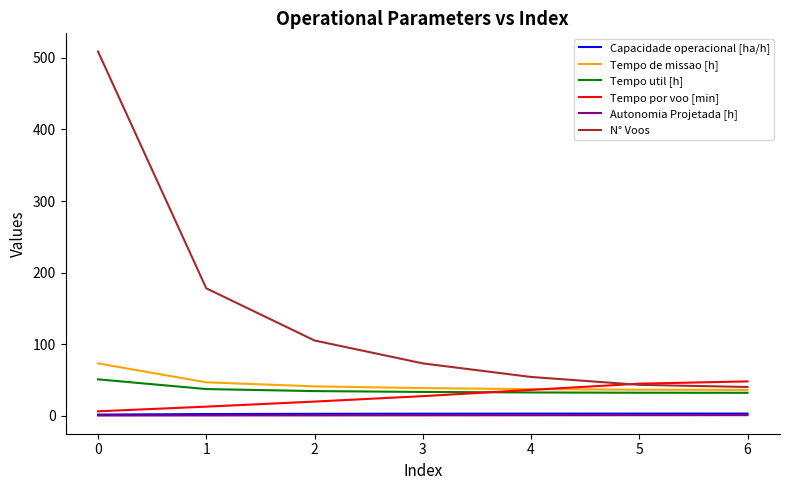

What is the difference between the second highest and minimum values in the Tempo de missao [h] series?

10.6